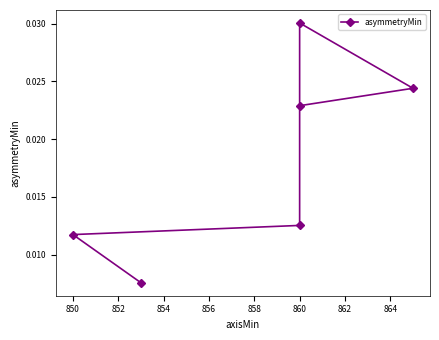

Count the values in the range 0 to 1.

6